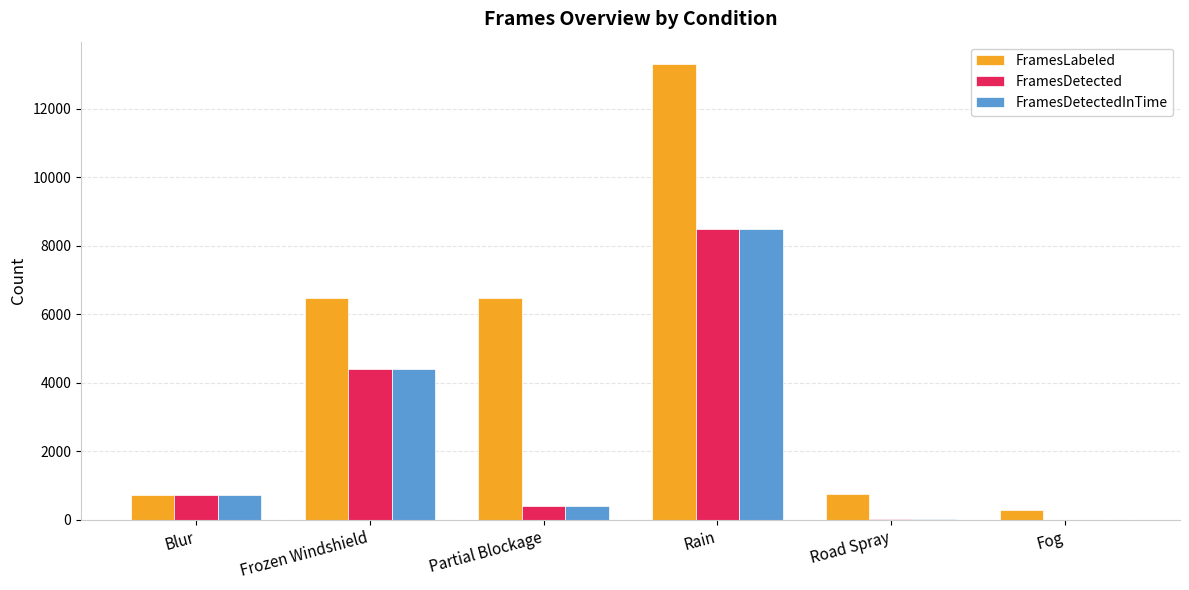

Is it true that FramesLabeled equals 3184 at Partial Blockage?

False